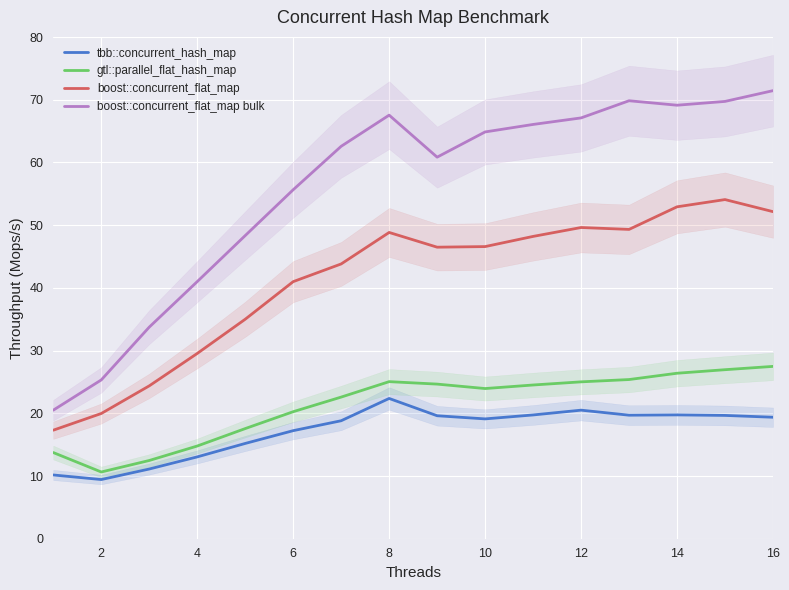

The value of gtl::parallel_flat_hash_map at 14 is 26.4. True or false?

True